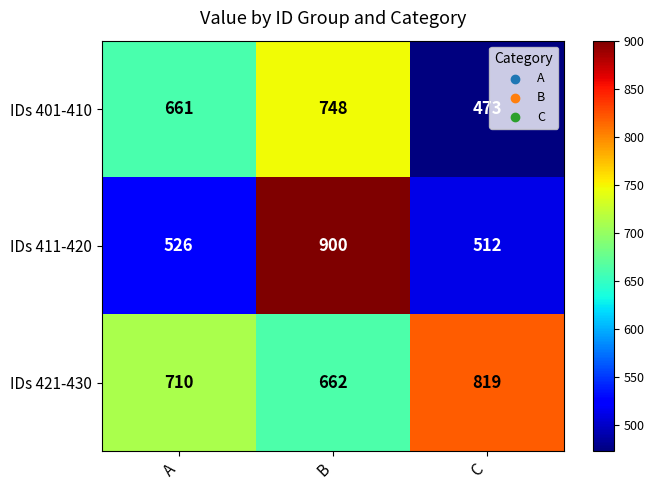

Is the value of IDs 421-430 at B greater than the value of IDs 401-410 at B?

No